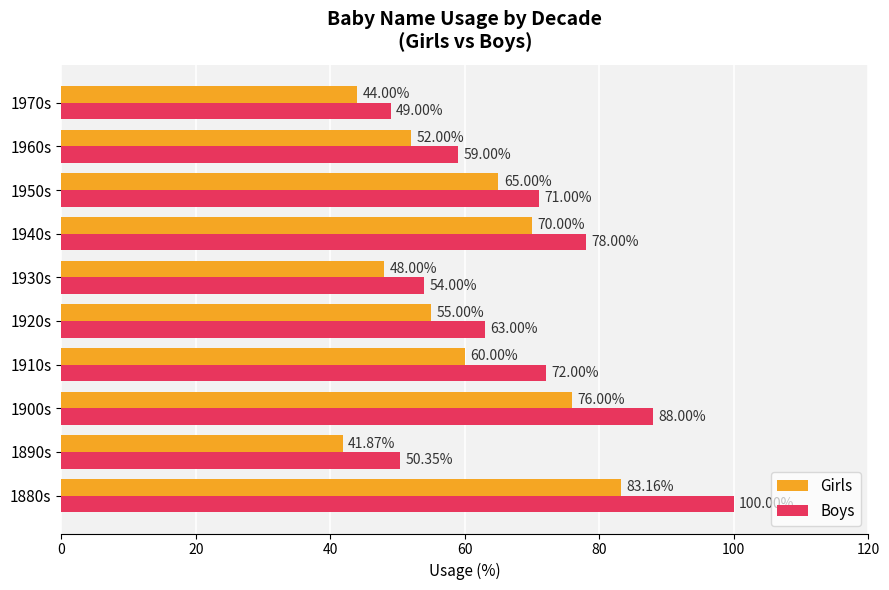

Which series has the largest total across all categories?

Boys